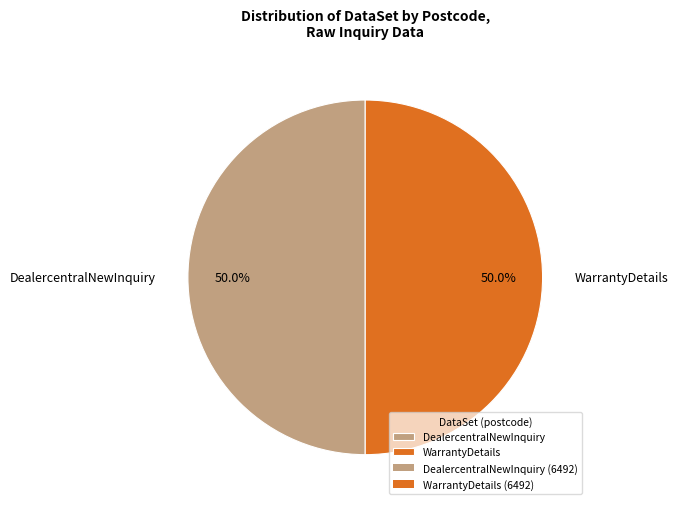

What is the ratio of the value at WarrantyDetails to the value at DealercentralNewInquiry?

1.0